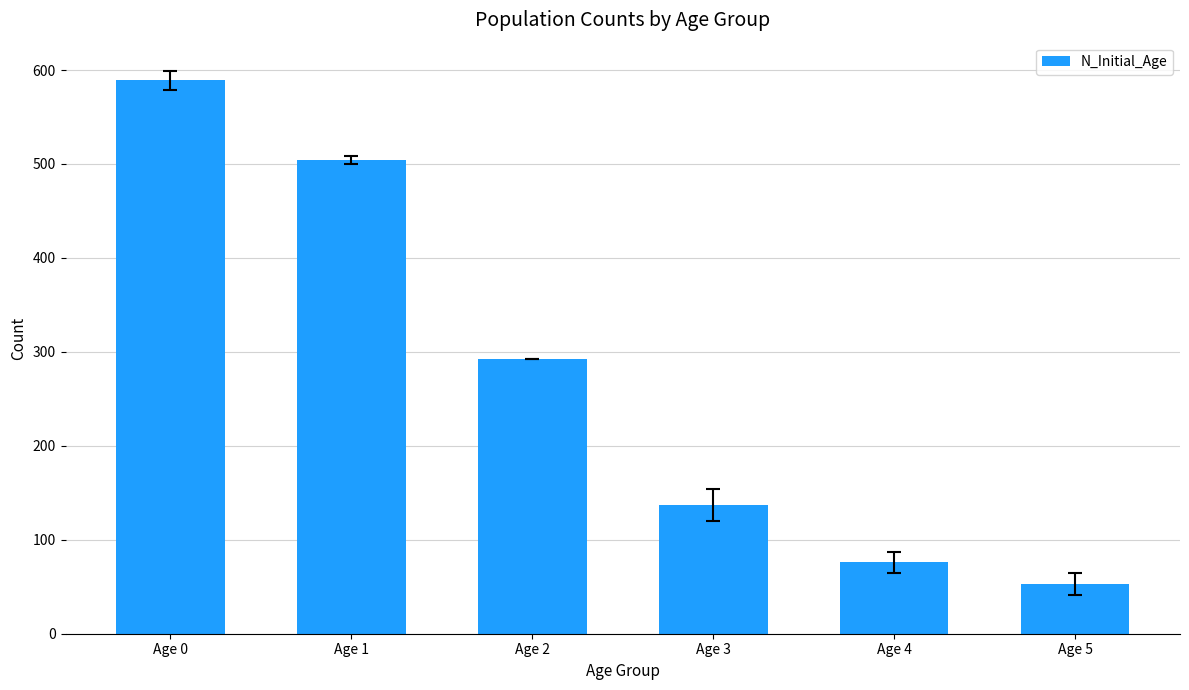

Rank the categories by value from lowest to highest.

Age 5, Age 4, Age 3, Age 2, Age 1, Age 0